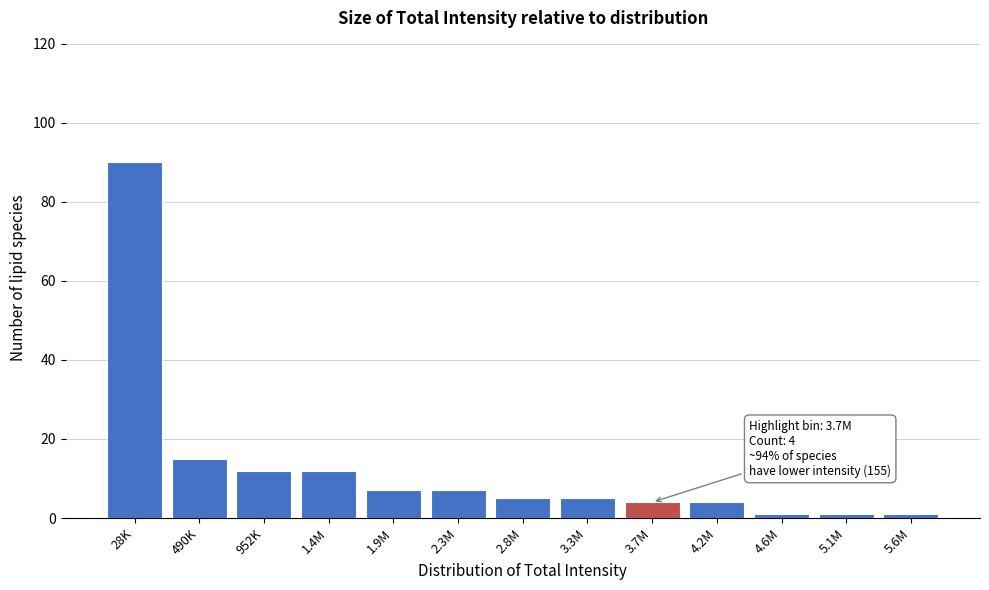

Reading left to right, list all the values displayed in this chart.

28K=90	490K=15	952K=12	1.4M=12	1.9M=7	2.3M=7	2.8M=5	3.3M=5	3.7M=4	4.2M=4	4.6M=1	5.1M=1	5.6M=1